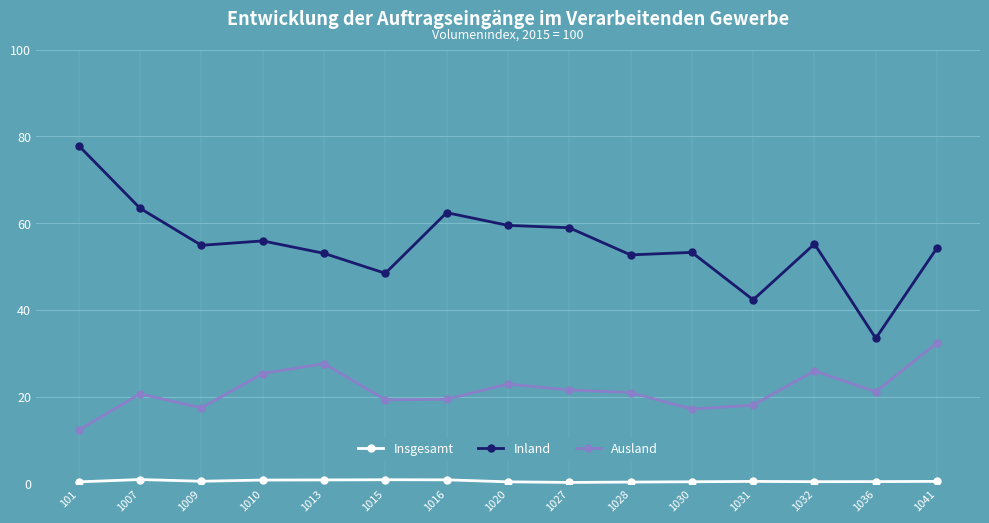

True or false: Ausland has a value of 12.4 at 101.

True